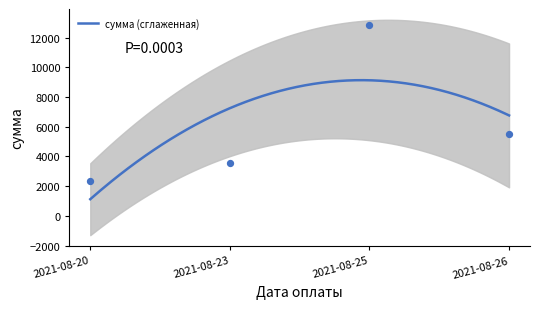

What is the maximum value for сумма (сглаженная)?

9132.8